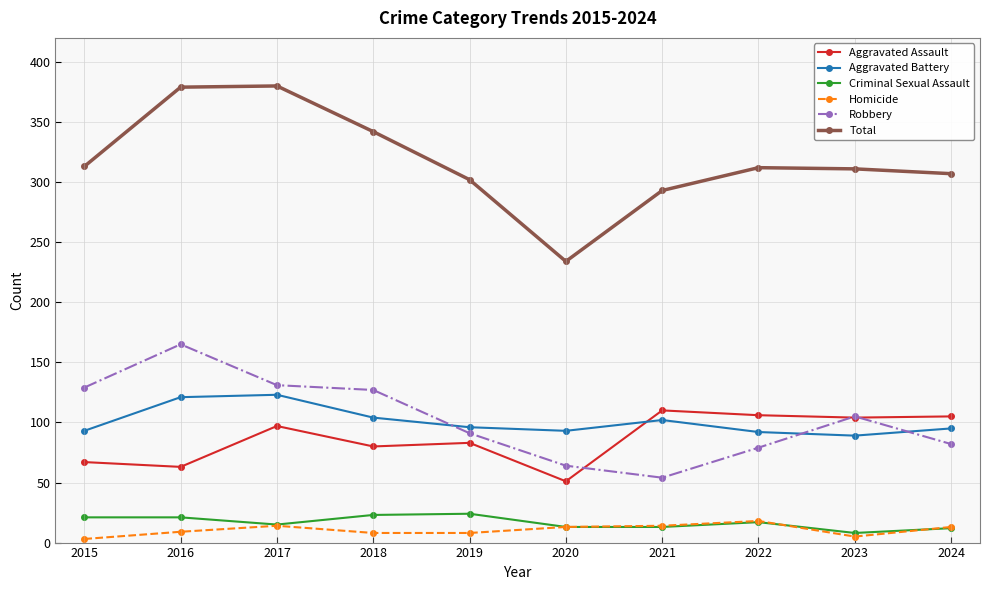

How many times do Robbery and Aggravated Battery cross each other?

3